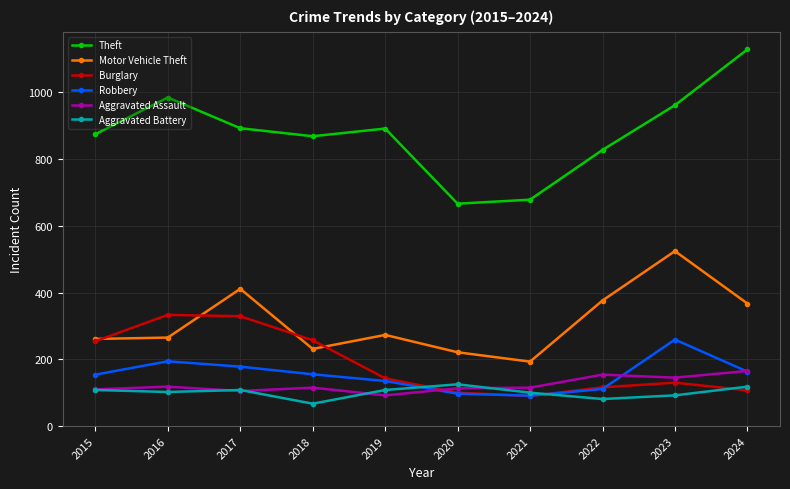

True or false: Theft has more than 2 interior local peaks.

False